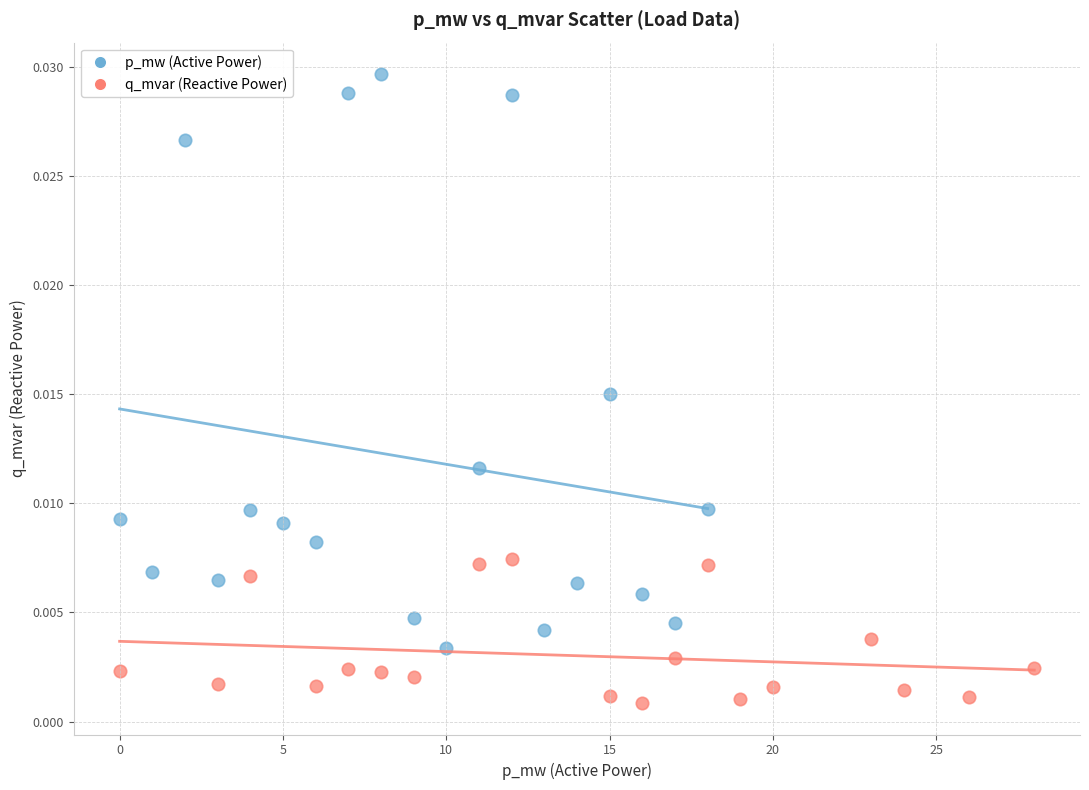

Which series reaches the maximum Y coordinate?

p_mw (Active Power)